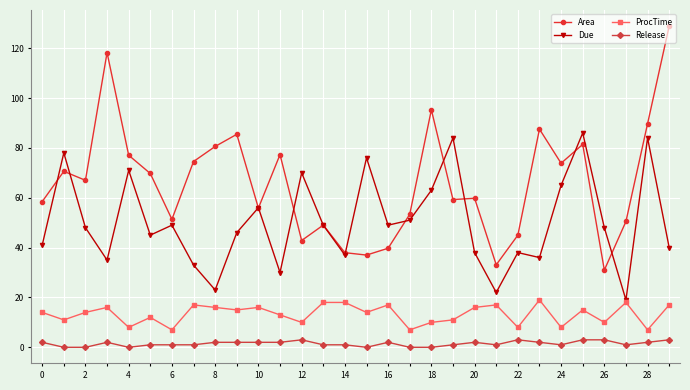

What is the minimum value for Area?

31.0